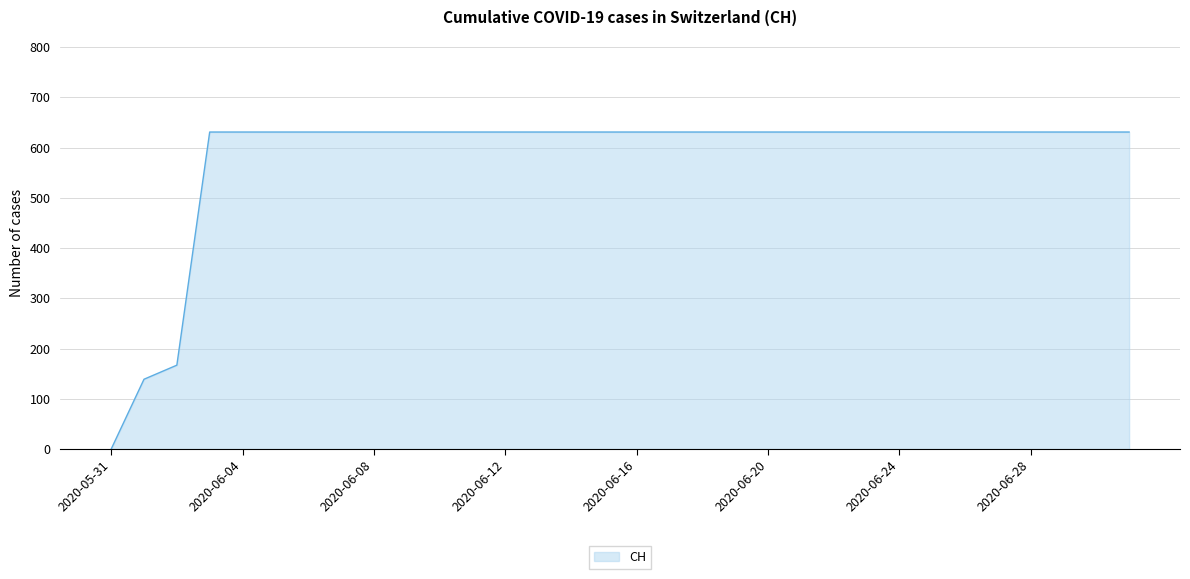

What is the maximum value shown in the chart?

631